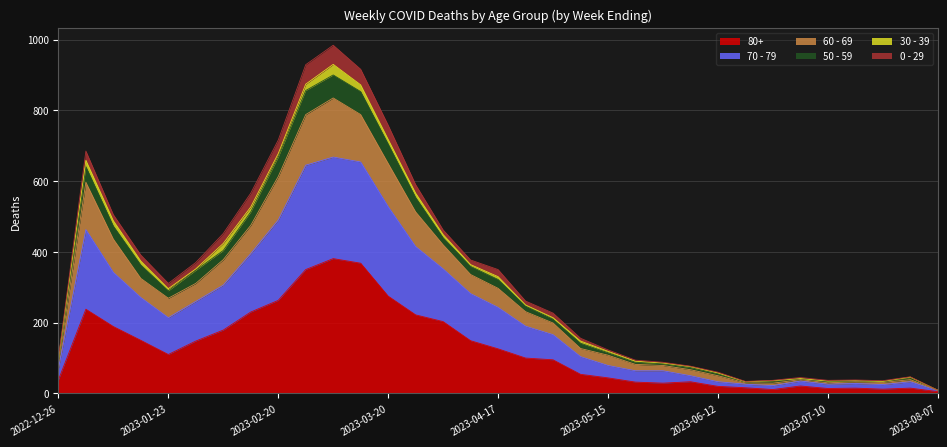

The value of 70 - 79 at 2023-08-07 is 5. True or false?

False